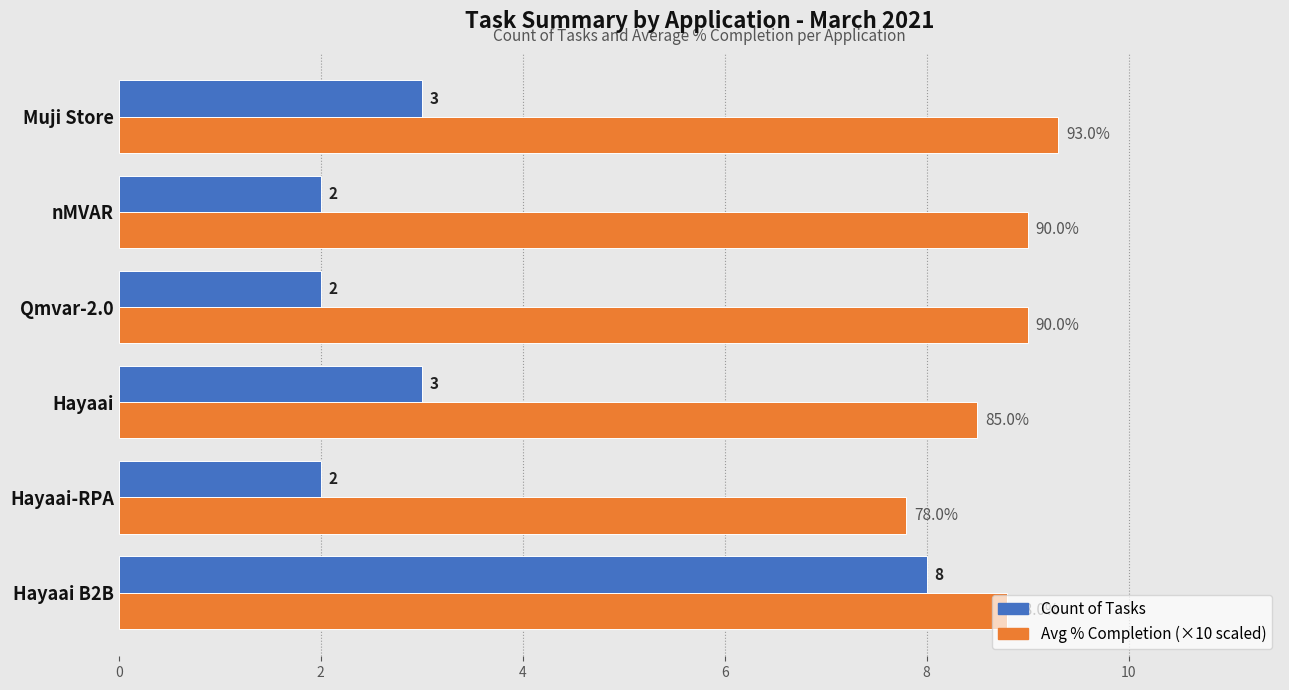

At which category is the sum across all series the highest?

Hayaai B2B